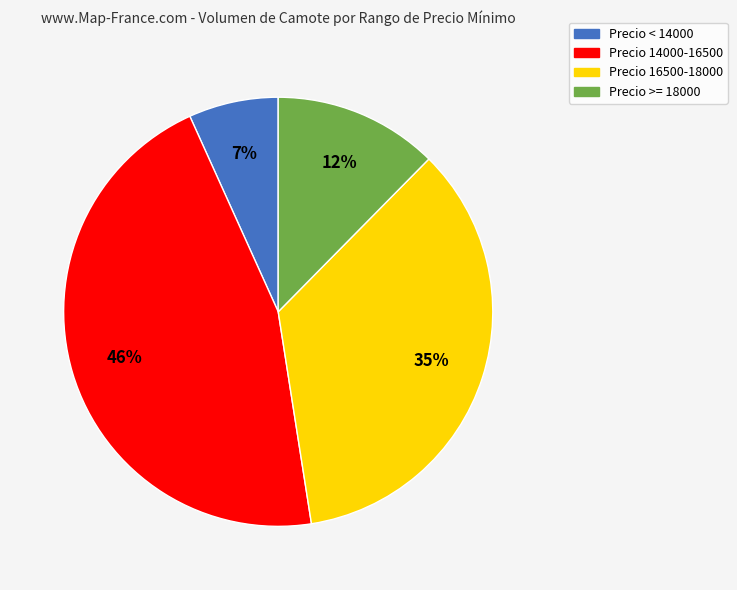

Count the number of slices in the pie.

4